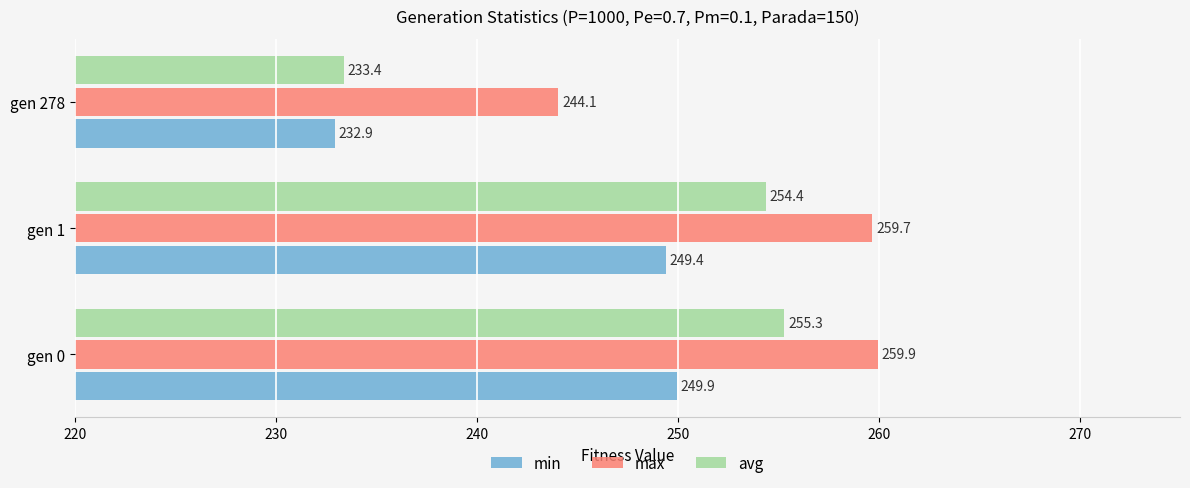

At which label is max closest to 252?

gen 1